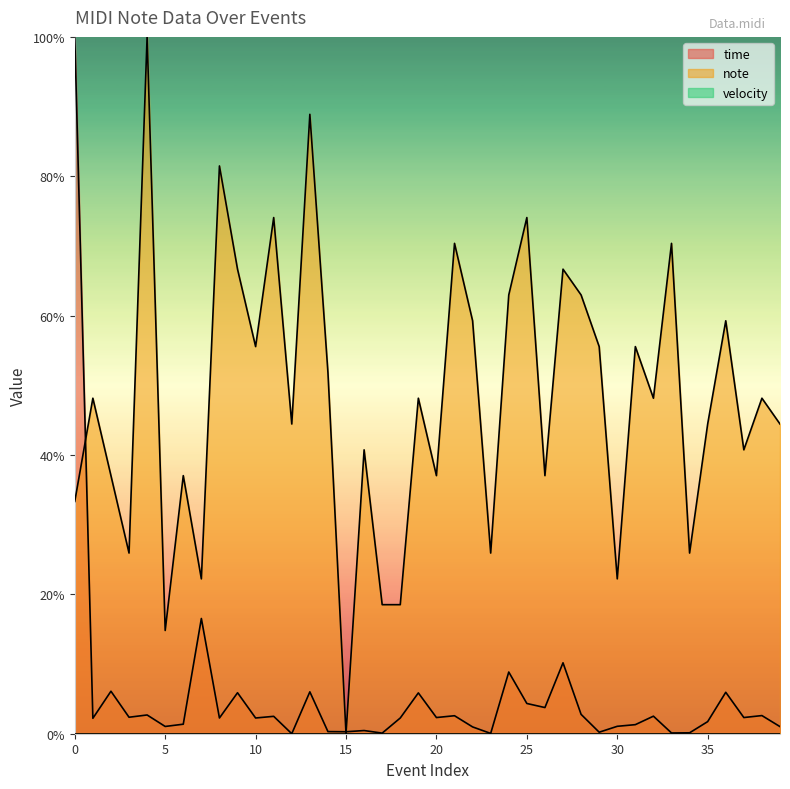

Which series has the largest total across all categories?

note